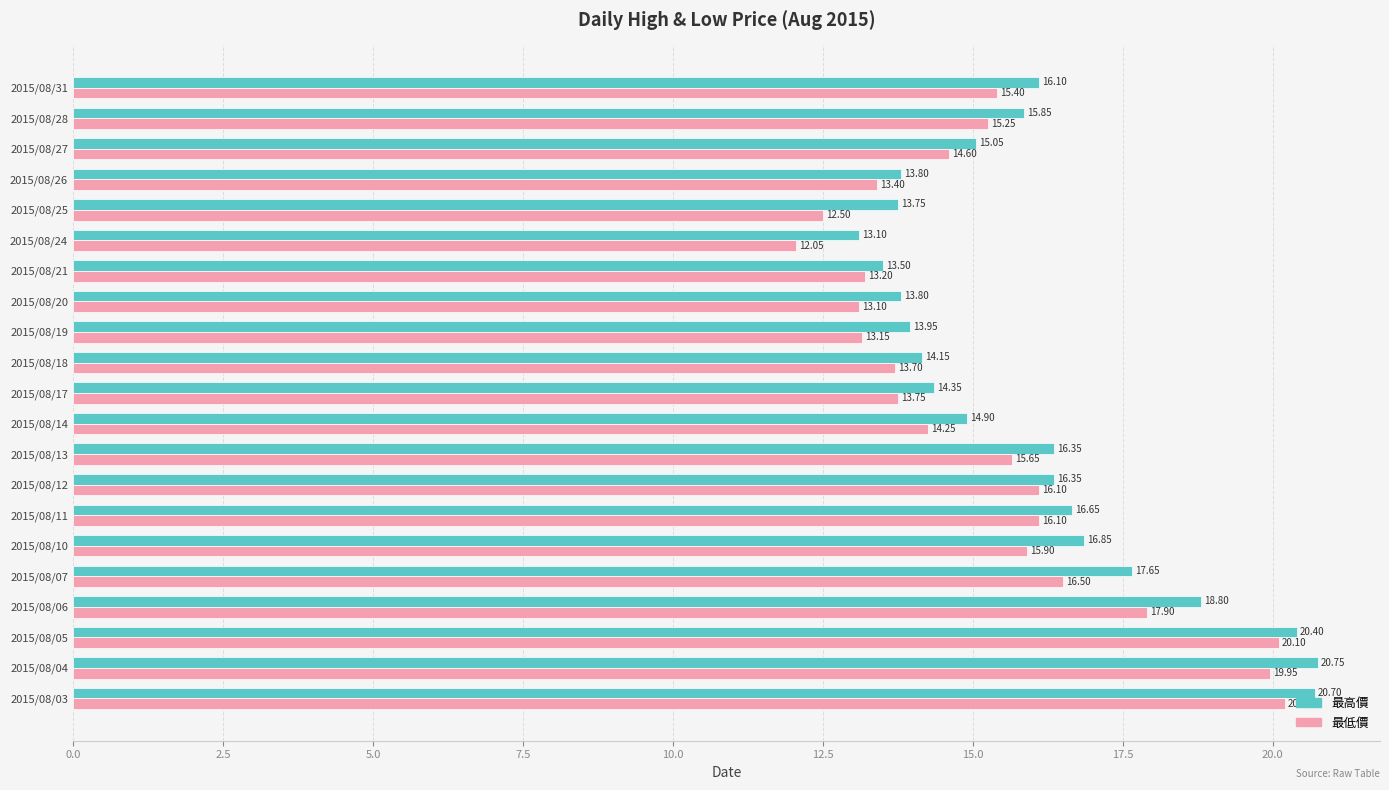

Which series has the largest total across all categories?

最高價